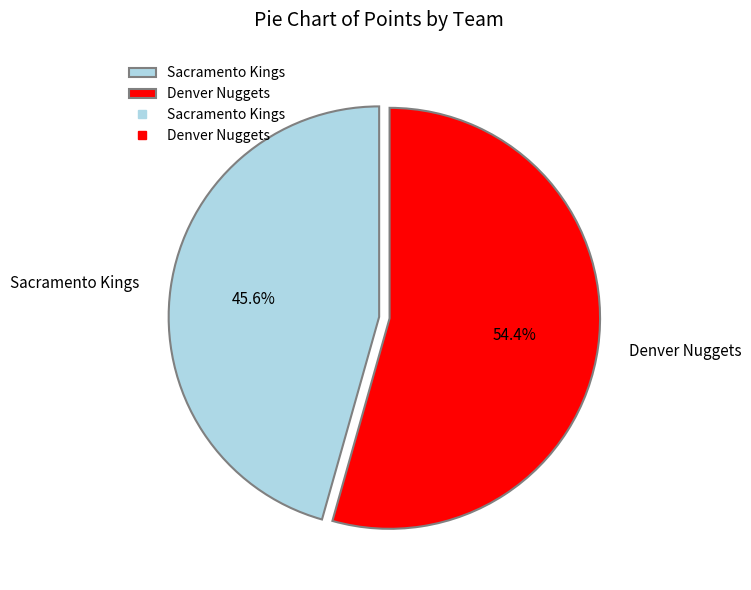

Which category has the biggest portion of the pie?

Denver Nuggets